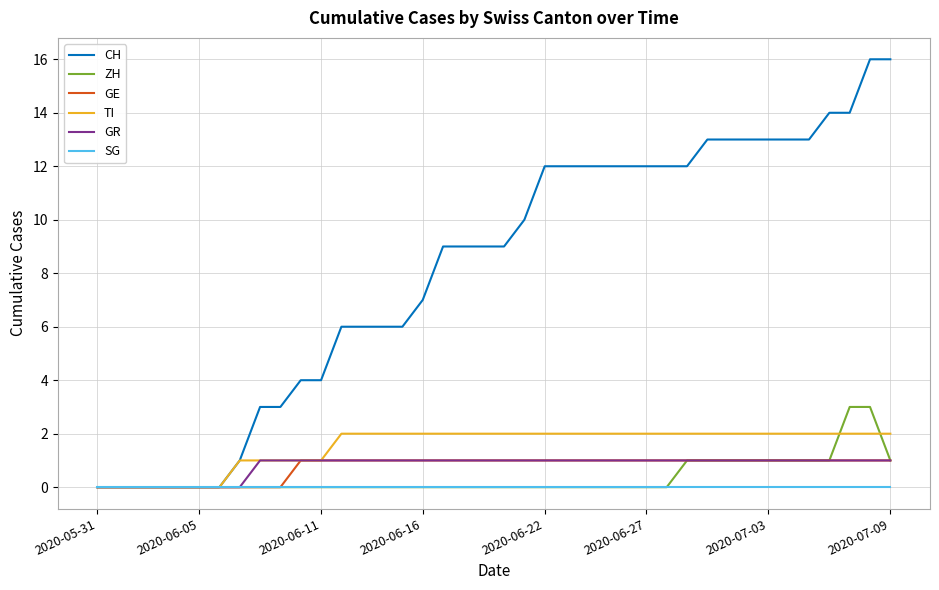

Reading left to right, what are all the values shown in this chart?

CH: 0	0	0	0	0	0	0	1	3	3	4	4	6	6	6	6	7	9	9	9	9	10	12	12	12	12	12	12	12	12	13	13	13	13	13	13	14	14	16	16
ZH: 0	0	0	0	0	0	0	0	0	0	0	0	0	0	0	0	0	0	0	0	0	0	0	0	0	0	0	0	0	1	1	1	1	1	1	1	1	3	3	1
GE: 0	0	0	0	0	0	0	0	0	0	1	1	1	1	1	1	1	1	1	1	1	1	1	1	1	1	1	1	1	1	1	1	1	1	1	1	1	1	1	1
TI: 0	0	0	0	0	0	0	1	1	1	1	1	2	2	2	2	2	2	2	2	2	2	2	2	2	2	2	2	2	2	2	2	2	2	2	2	2	2	2	2
GR: 0	0	0	0	0	0	0	0	1	1	1	1	1	1	1	1	1	1	1	1	1	1	1	1	1	1	1	1	1	1	1	1	1	1	1	1	1	1	1	1
SG: 0	0	0	0	0	0	0	0	0	0	0	0	0	0	0	0	0	0	0	0	0	0	0	0	0	0	0	0	0	0	0	0	0	0	0	0	0	0	0	0